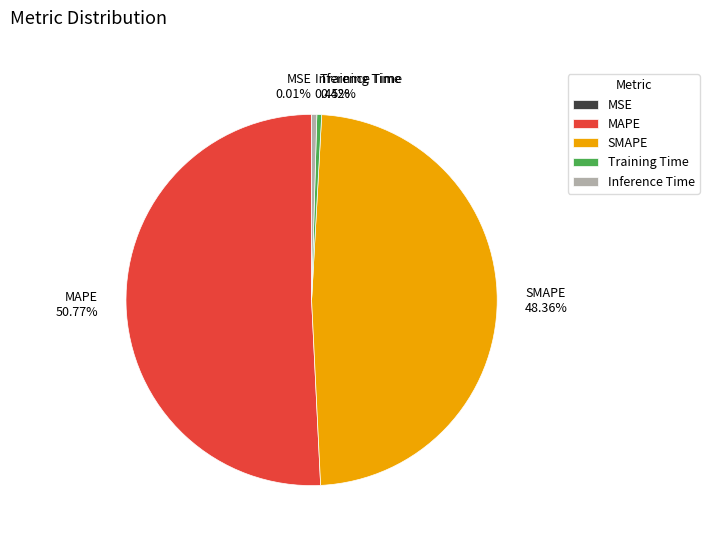

True or false: SMAPE accounts for 42% of the total.

False